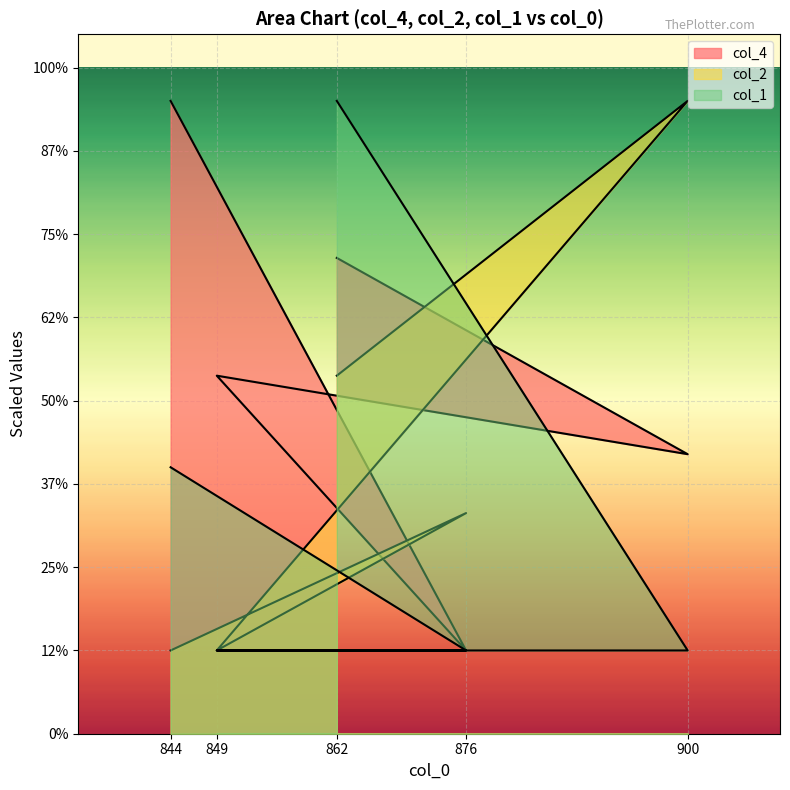

The col_1 series shows 50.0 at 876. True or false?

True